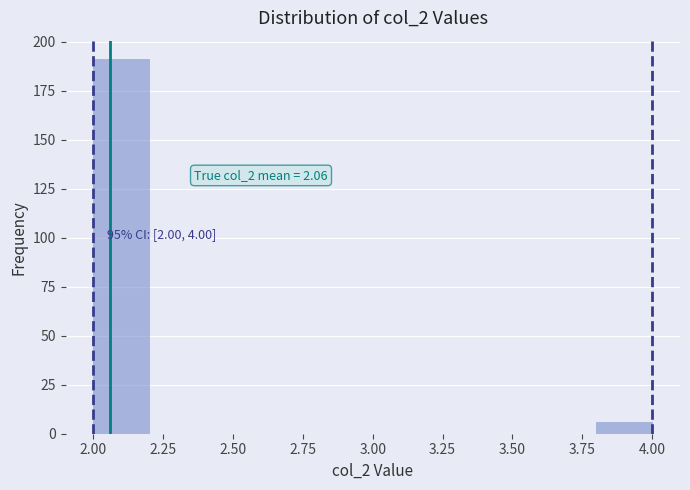

Over which range of the x-axis is the bar tallest?

2.0 to 2.2